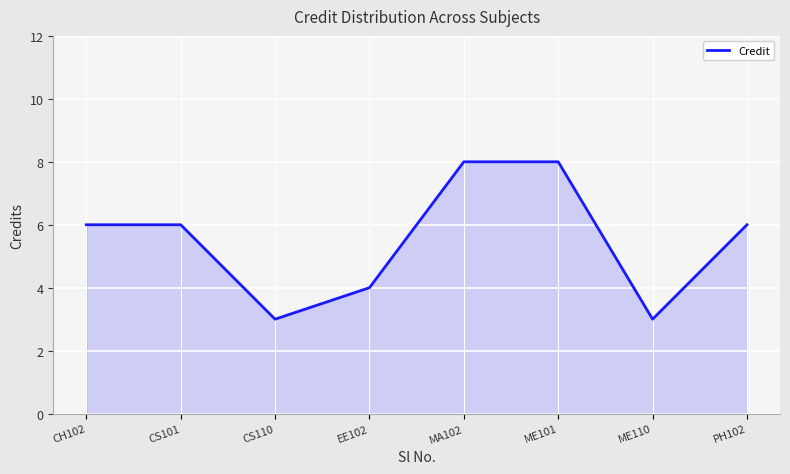

Reading left to right, what are all the values shown in this chart?

6	6	3	4	8	8	3	6